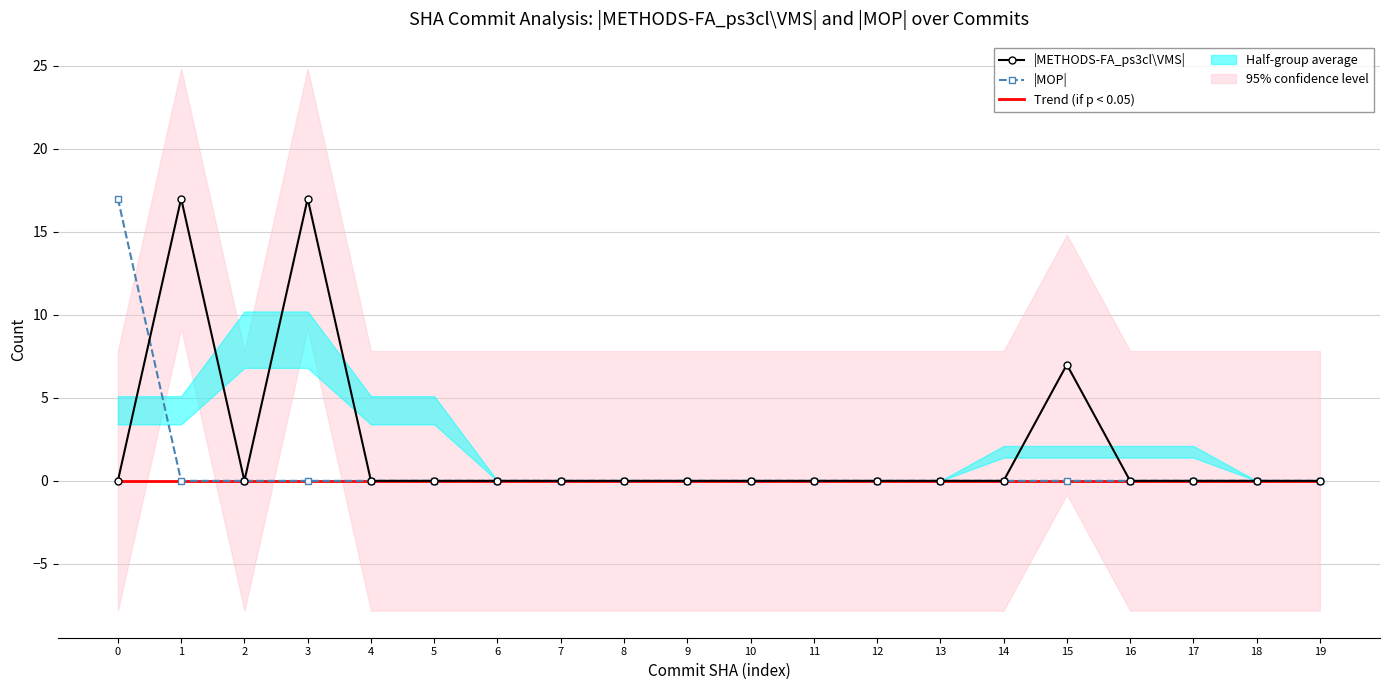

Rank the series by their maximum value, from highest to lowest.

|METHODS-FA_ps3cl\VMS|, |MOP|, Trend (if p < 0.05)